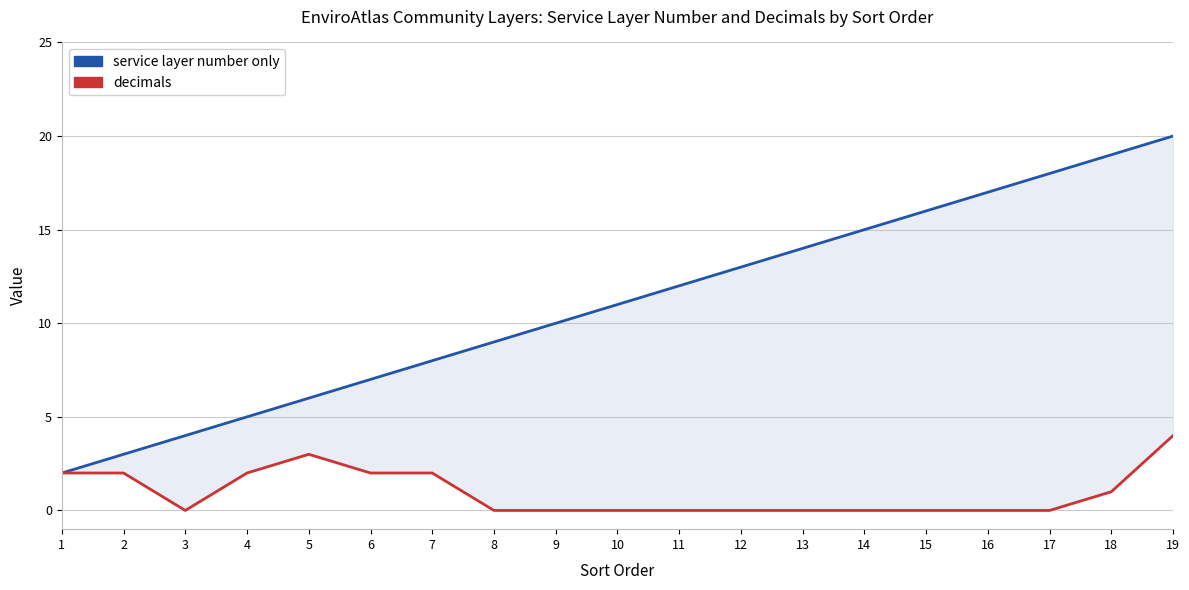

Reading right to left, transcribe all the data shown in this chart.

service layer number only: 20	19	18	17	16	15	14	13	12	11	10	9	8	7	6	5	4	3	2
decimals: 4	1	0	0	0	0	0	0	0	0	0	0	2	2	3	2	0	2	2